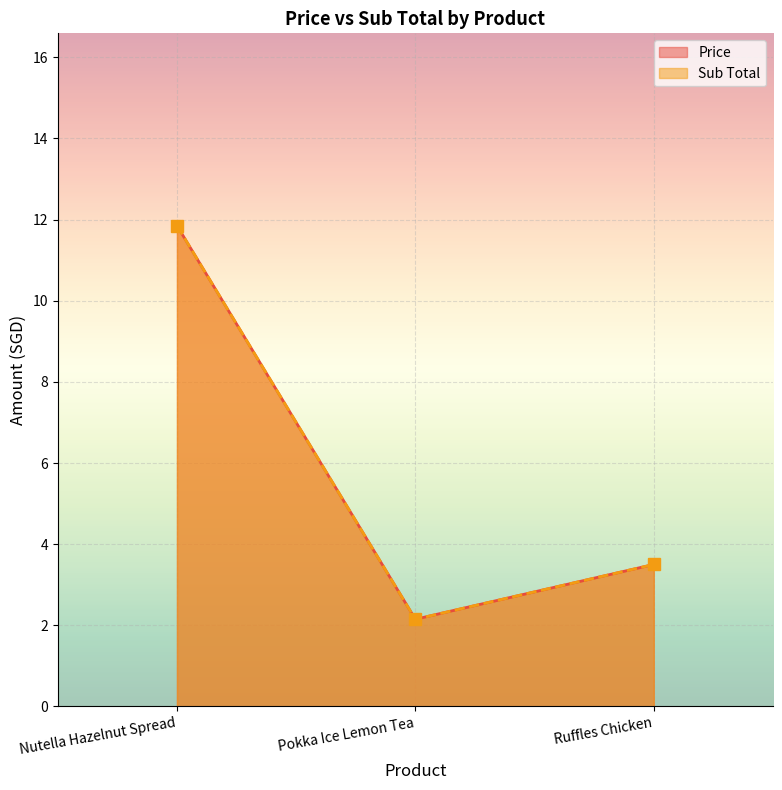

List the series in order of their peak value, highest first.

Price, Sub Total